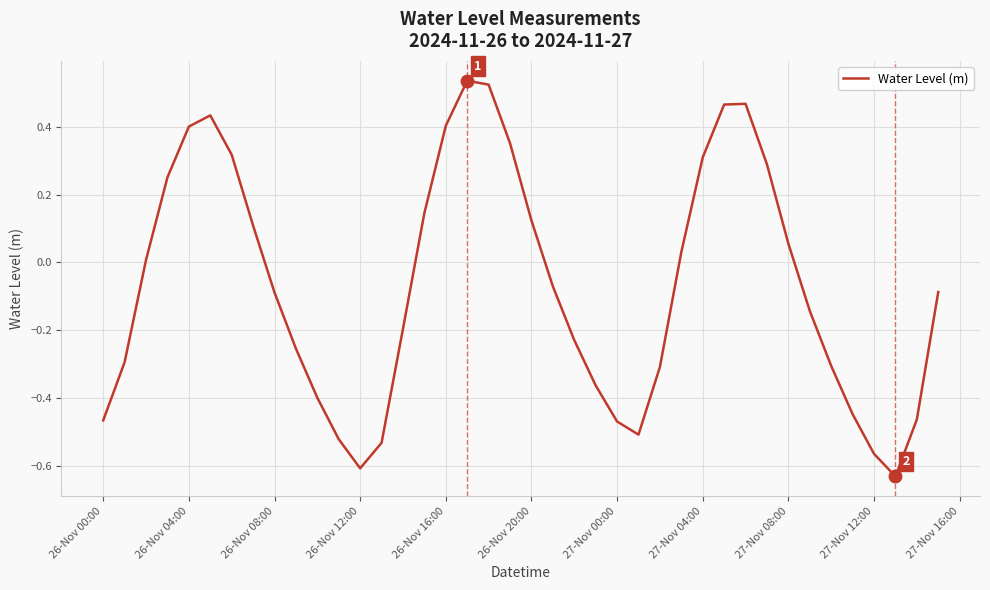

How many lines are shown in the chart?

1